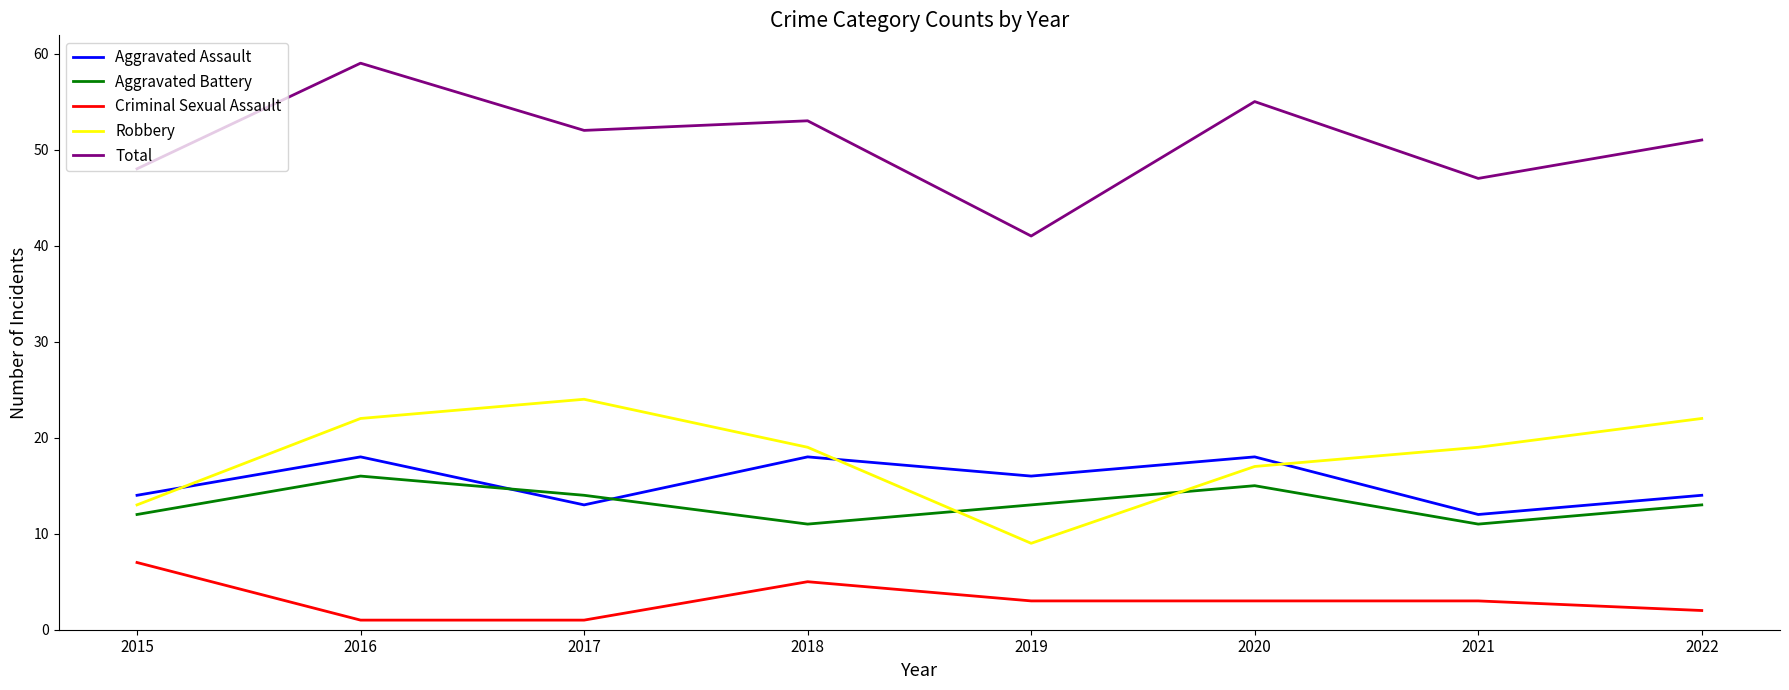

Reading left to right, what are all the values shown in this chart?

Aggravated Assault: 2015=14	2016=18	2017=13	2018=18	2019=16	2020=18	2021=12	2022=14
Aggravated Battery: 2015=12	2016=16	2017=14	2018=11	2019=13	2020=15	2021=11	2022=13
Criminal Sexual Assault: 2015=7	2016=1	2017=1	2018=5	2019=3	2020=3	2021=3	2022=2
Robbery: 2015=13	2016=22	2017=24	2018=19	2019=9	2020=17	2021=19	2022=22
Total: 2015=48	2016=59	2017=52	2018=53	2019=41	2020=55	2021=47	2022=51